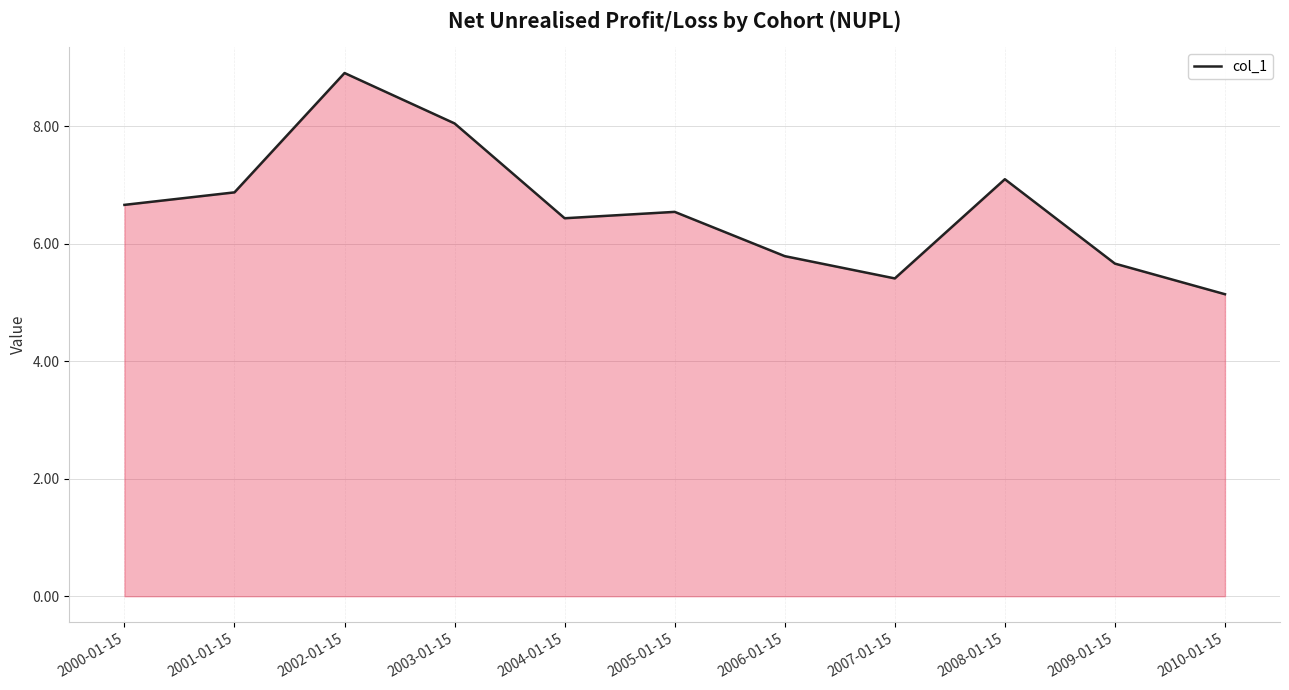

What is the difference between the values at 2003-01-15 and 2009-01-15?

2.4